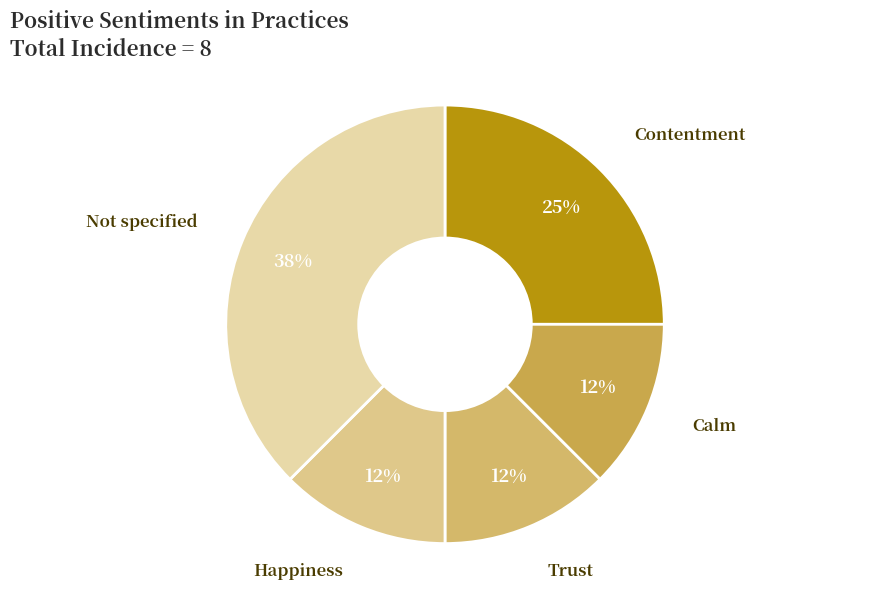

Combined, do Trust and Contentment account for over 50%?

No